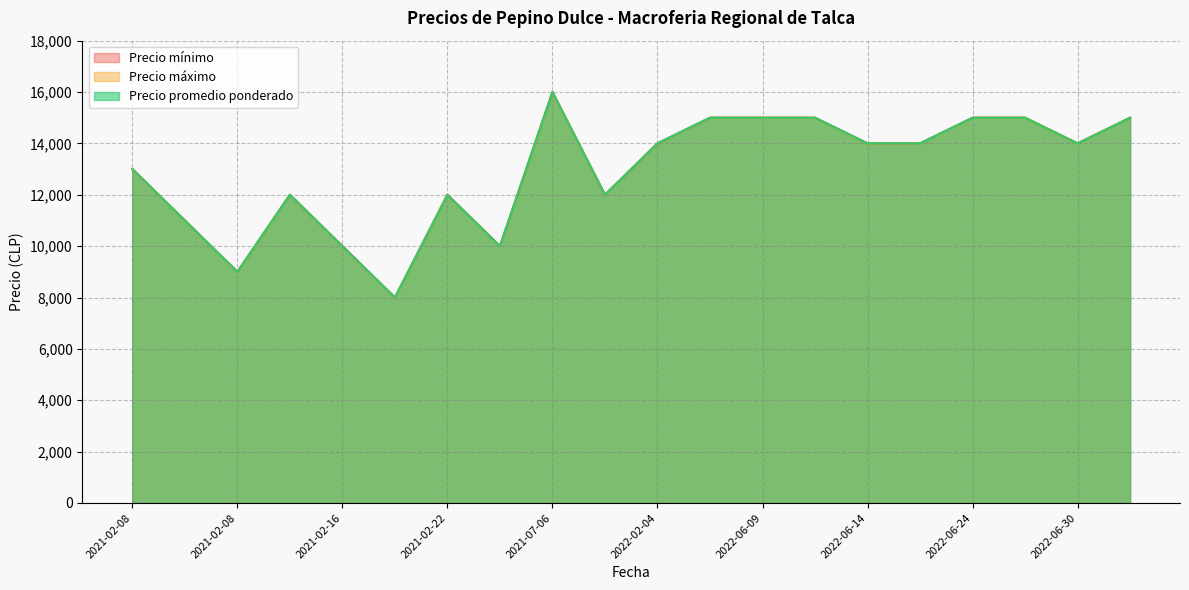

Does the chart have visible grid lines?

Yes